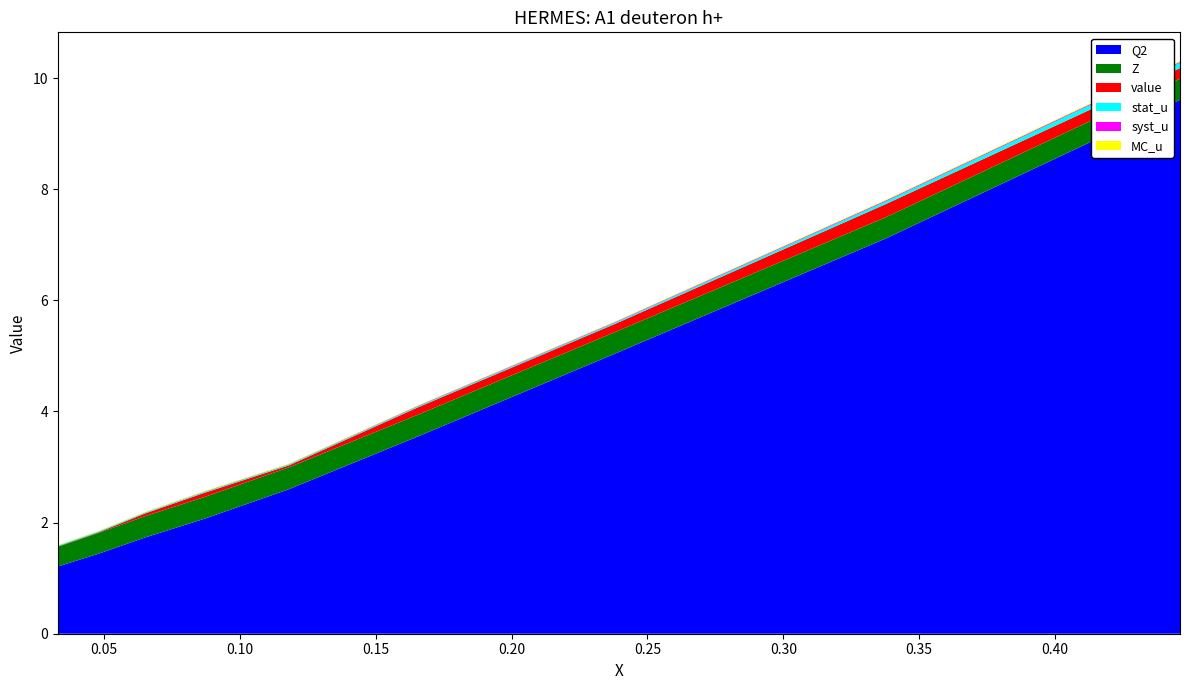

Reading left to right, transcribe all the data shown in this chart.

Q2: 0.033=1.2	0.048=1.4	0.065=1.7	0.087=2.1	0.118=2.6	0.166=3.6	0.238=5.0	0.338=7.1	0.446=9.6
Z: 0.033=0.4	0.048=0.4	0.065=0.4	0.087=0.4	0.118=0.4	0.166=0.4	0.238=0.4	0.338=0.4	0.446=0.4
value: 0.033=0.0	0.048=0.0	0.065=0.0	0.087=0.1	0.118=0.0	0.166=0.1	0.238=0.1	0.338=0.2	0.446=0.2
stat_u: 0.033=0.0	0.048=0.0	0.065=0.0	0.087=0.0	0.118=0.0	0.166=0.0	0.238=0.0	0.338=0.1	0.446=0.1
syst_u: 0.033=0.0	0.048=0.0	0.065=0.0	0.087=0.0	0.118=0.0	0.166=0.0	0.238=0.0	0.338=0.0	0.446=0.0
MC_u: 0.033=0.0	0.048=0.0	0.065=0.0	0.087=0.0	0.118=0.0	0.166=0.0	0.238=0.0	0.338=0.0	0.446=0.0